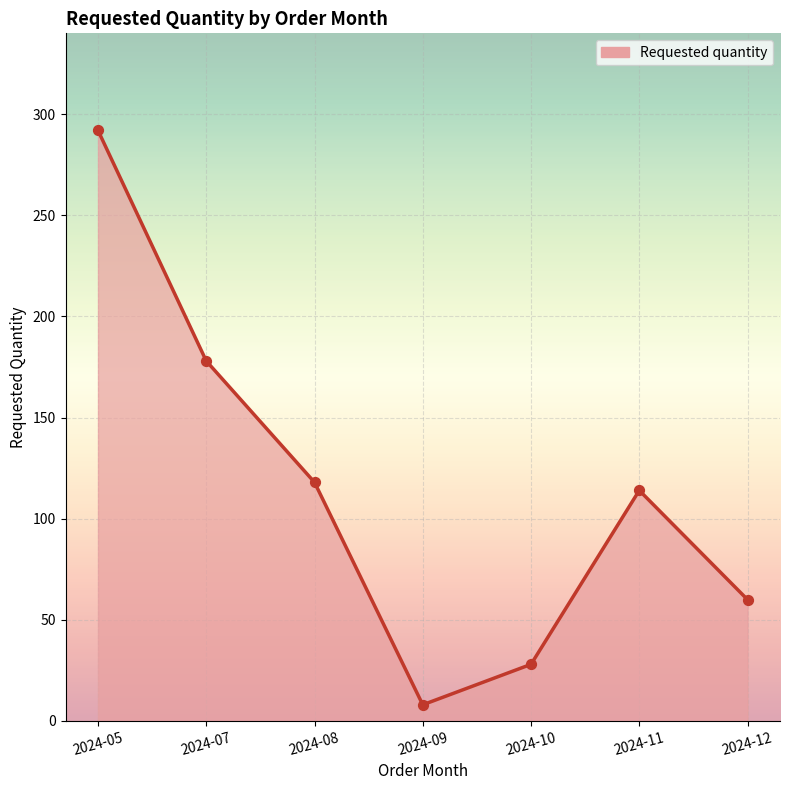

Approximately how many times larger is the value at 2024-05 compared to 2024-11?

2.6